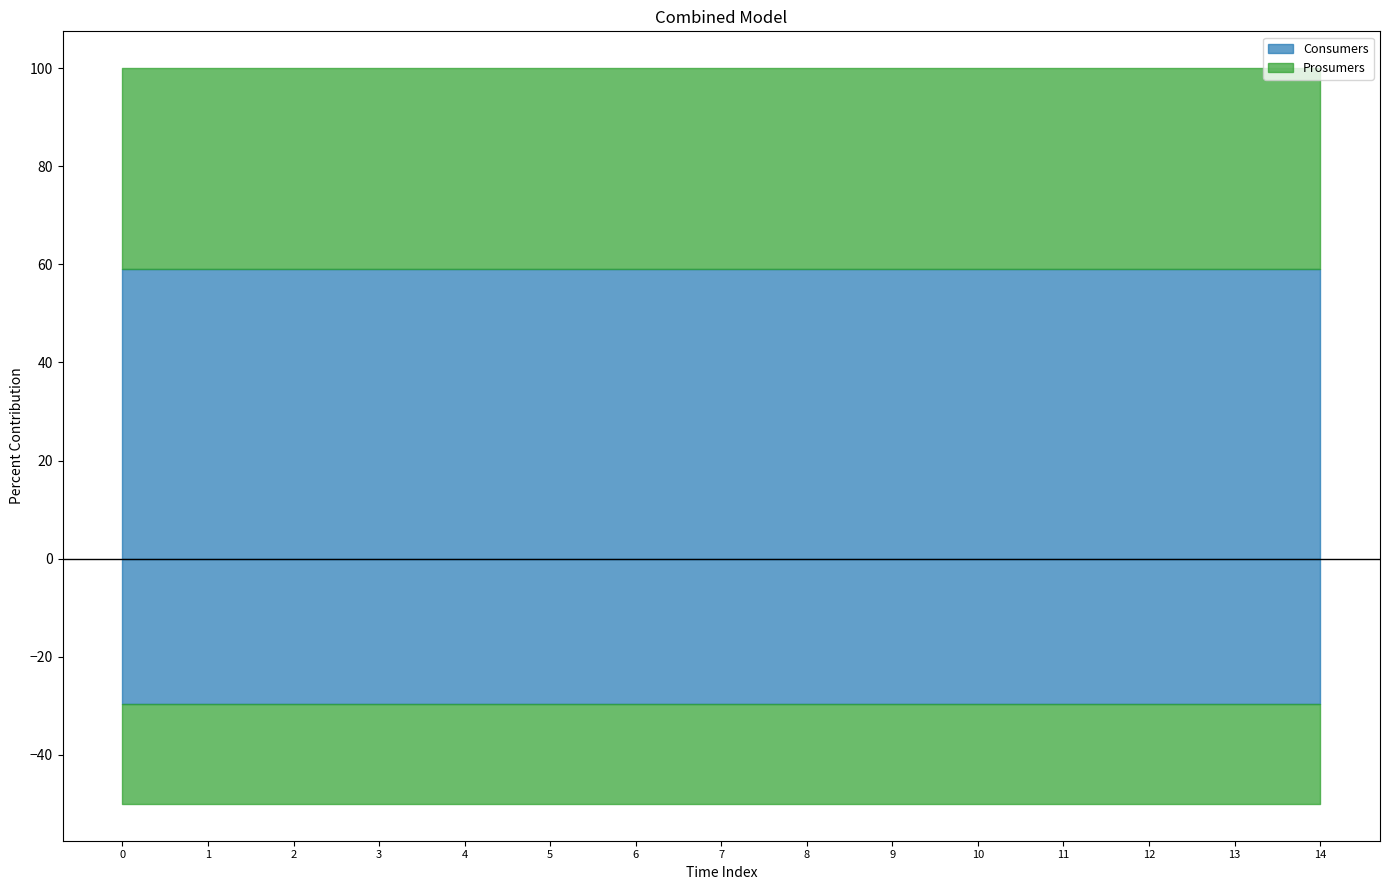

True or false: Consumers has more than 2 interior local peaks.

False